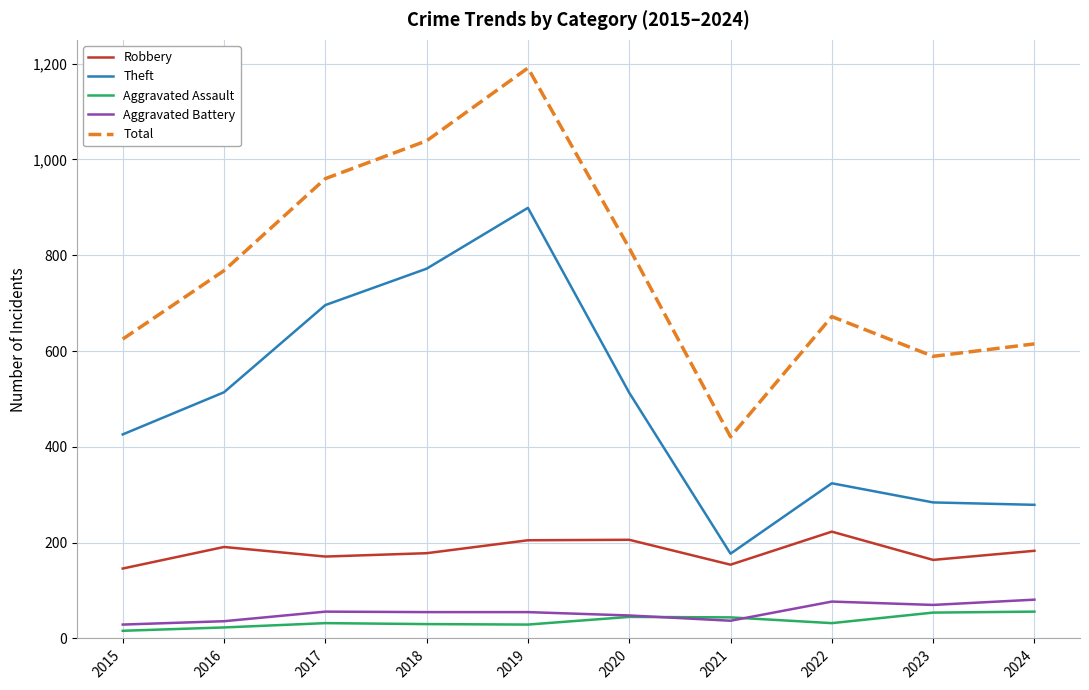

Is it true that Aggravated Assault equals 56 at 2024?

True